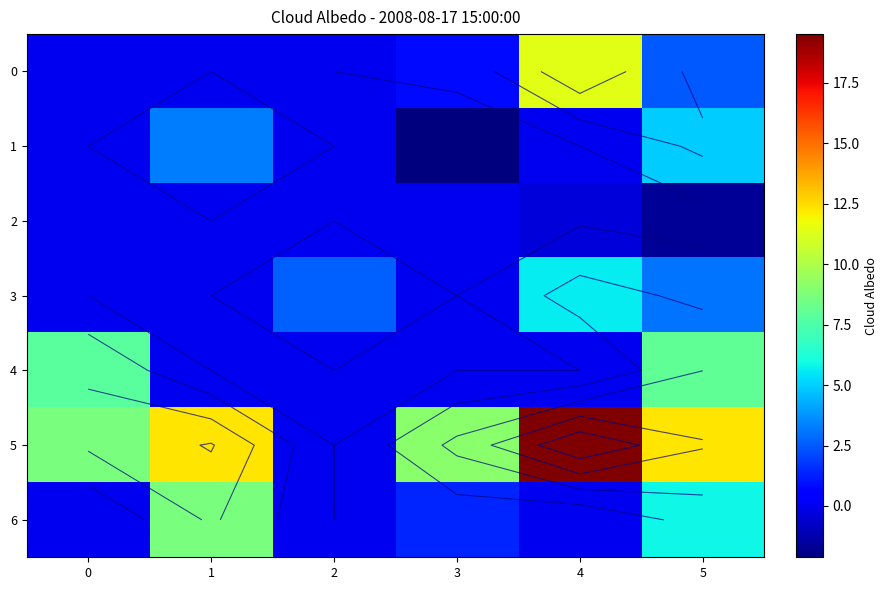

What is the average value of the 4 series?

2.6